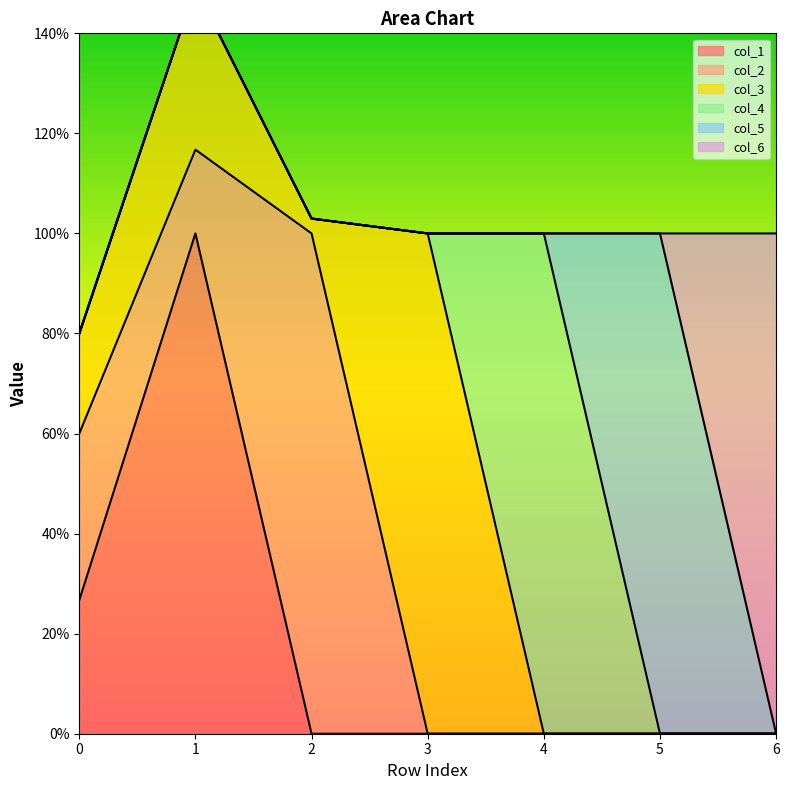

Rank the series by their maximum value, from lowest to highest.

col_1, col_2, col_3, col_4, col_5, col_6